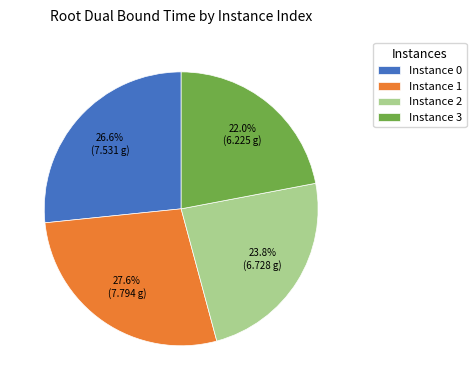

What is the total percentage of Instance 0 and Instance 3?

48.6%